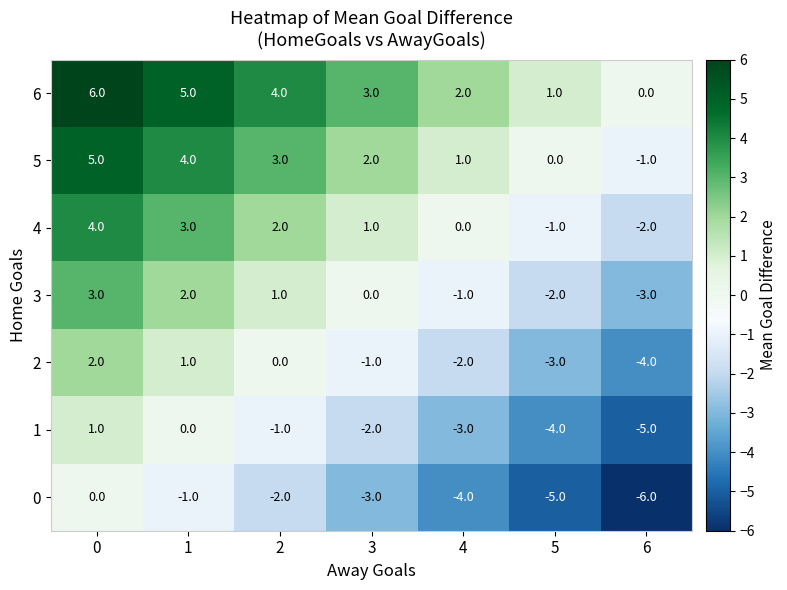

Rank the series at 5 from lowest to highest value.

0, 1, 2, 3, 4, 5, 6